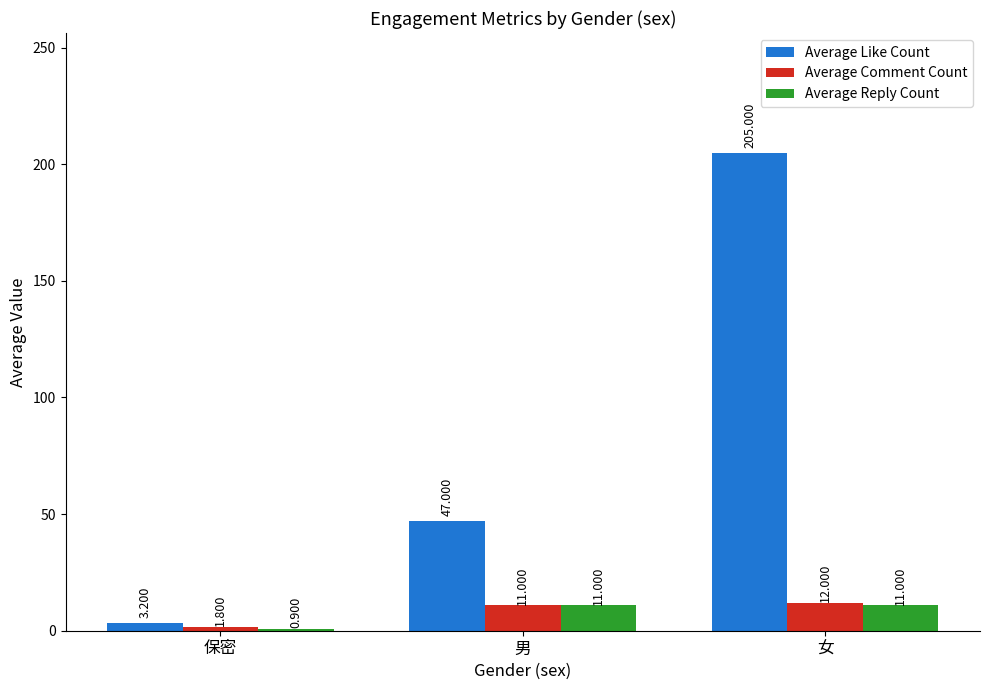

Between 男 and 女, which series saw the biggest shift?

Average Like Count